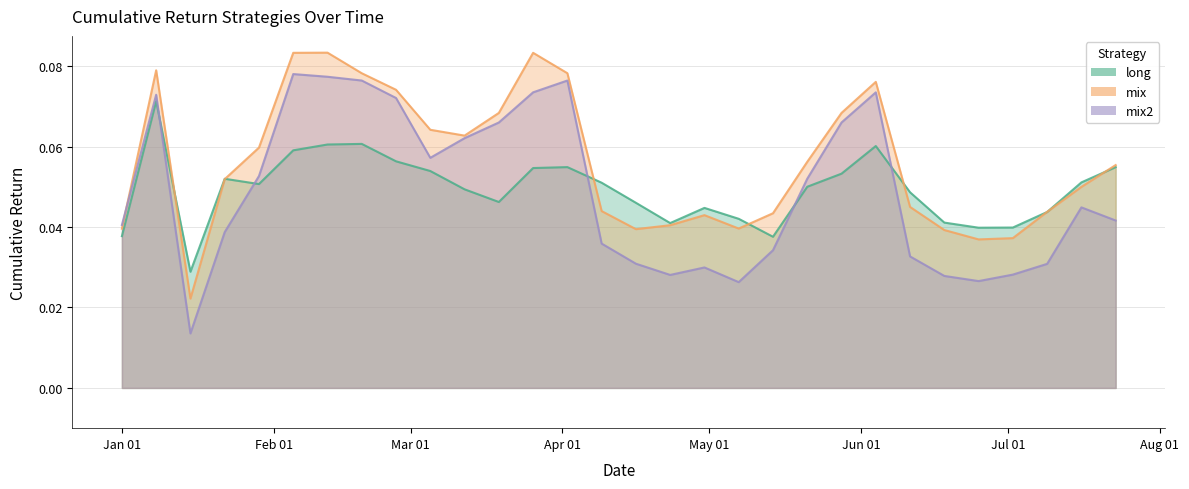

Rank the series by their maximum value, from highest to lowest.

mix, mix2, long